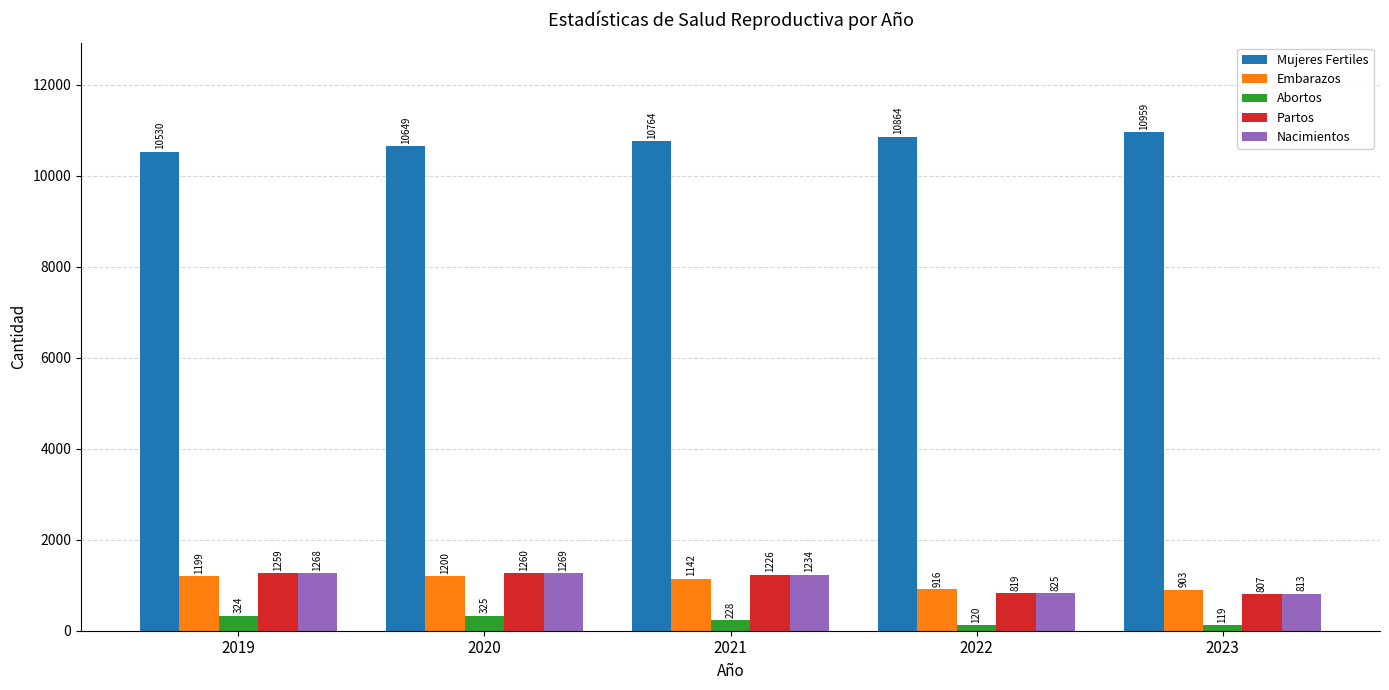

Reading left to right, extract all data points from this chart.

Mujeres Fertiles: 2019=10530	2020=10649	2021=10764	2022=10864	2023=10959
Embarazos: 2019=1199	2020=1200	2021=1142	2022=916	2023=903
Abortos: 2019=324	2020=325	2021=228	2022=120	2023=119
Partos: 2019=1259	2020=1260	2021=1226	2022=819	2023=807
Nacimientos: 2019=1268	2020=1269	2021=1234	2022=825	2023=813